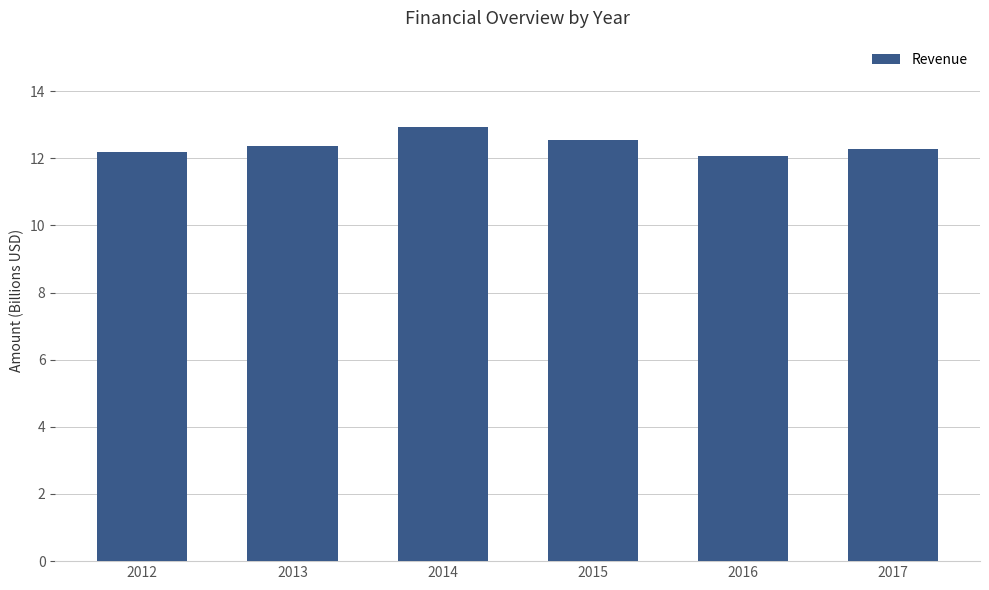

What is the difference between the values at 2017 and 2015?

0.3